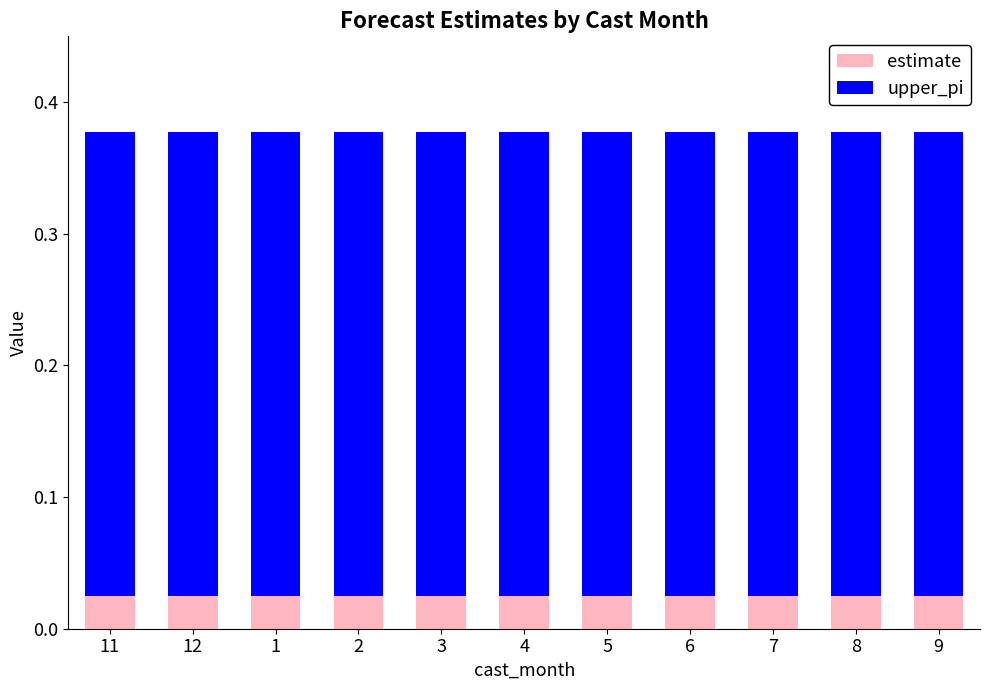

How many bars are there in total?

11